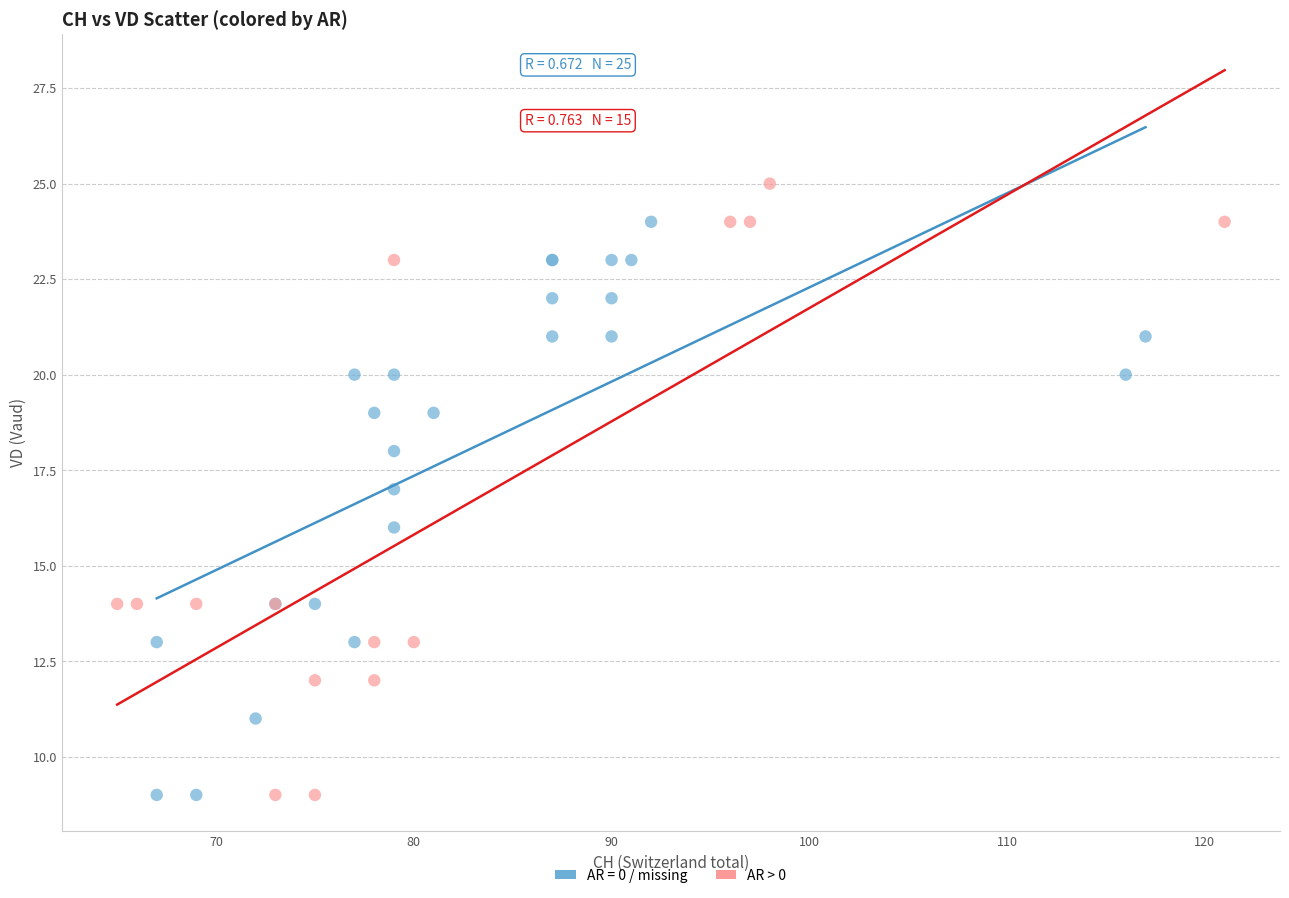

Which series contains the highest Y value?

AR > 0